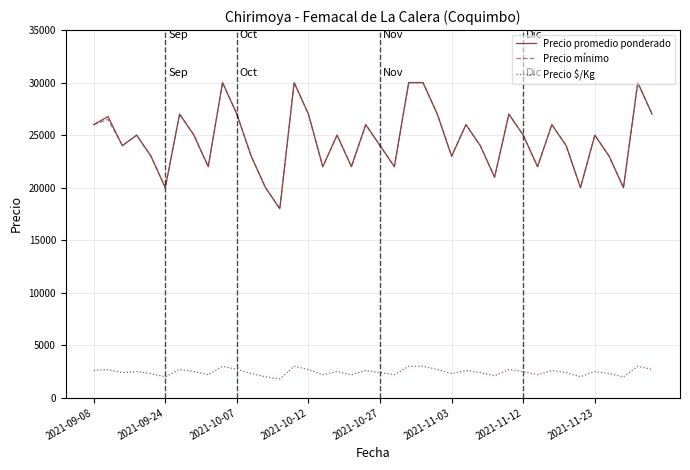

What is the minimum value shown in the chart?

1800